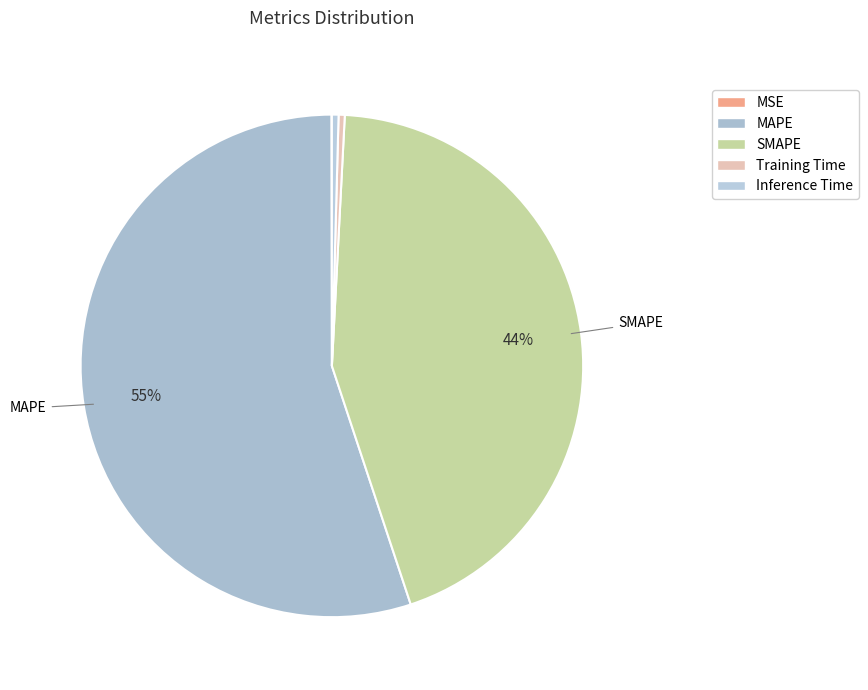

The MAPE slice represents 55% of the pie. True or false?

True